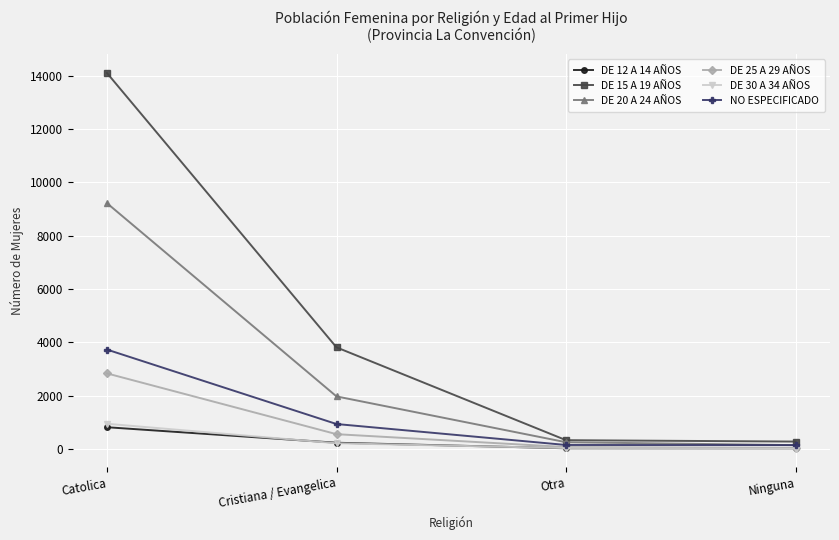

Which category has the highest value across all series?

Catolica